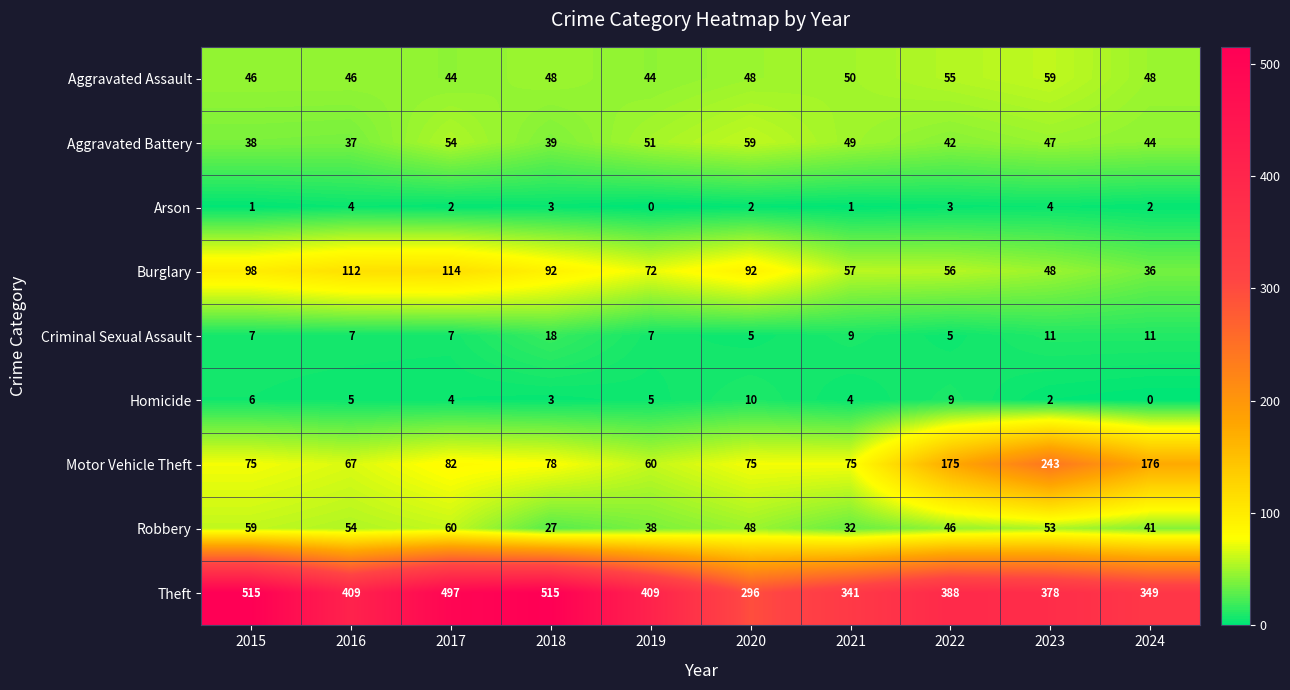

What is the total value across all series at 2023?

845